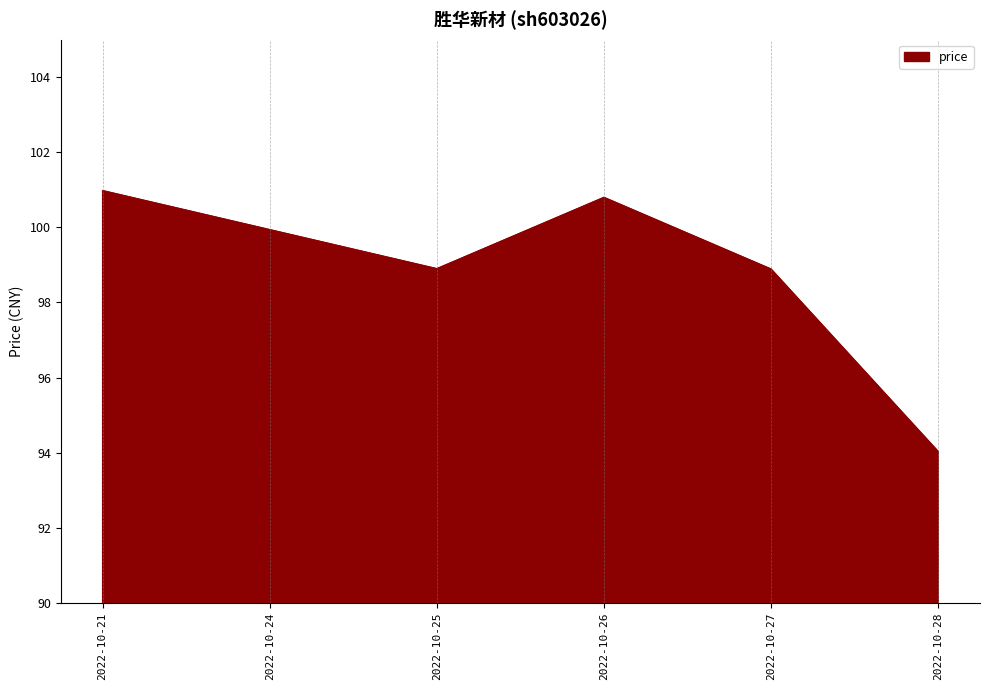

What is the change in value from 2022-10-21 to 2022-10-28?

-7.0